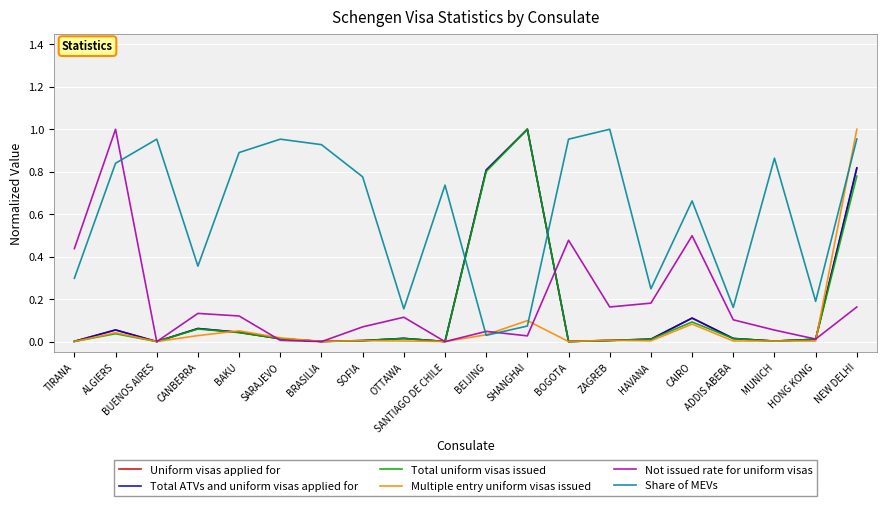

What are all the series names shown in the legend?

Uniform visas applied for, Total ATVs and uniform visas applied for, Total uniform visas issued, Multiple entry uniform visas issued, Not issued rate for uniform visas, Share of MEVs